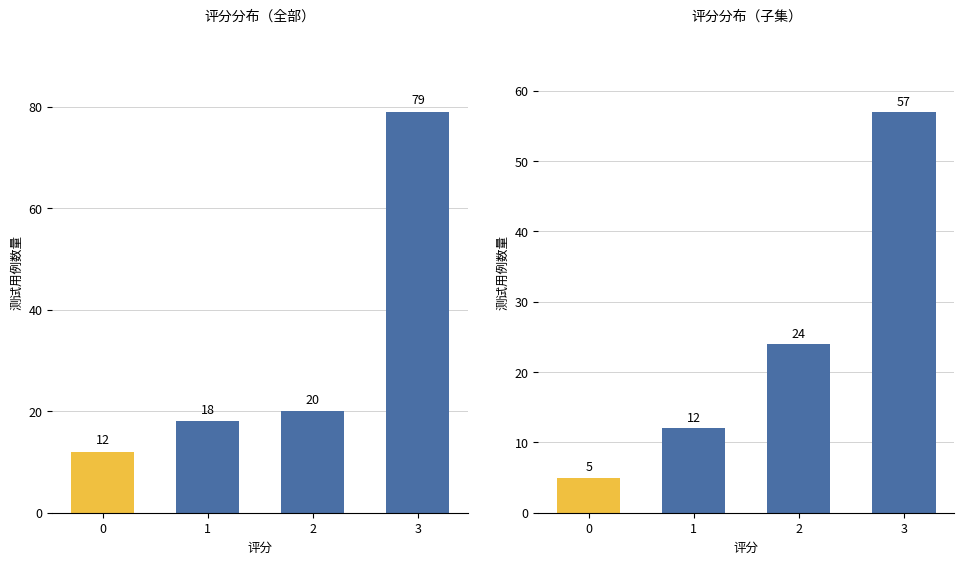

At 0, list the series in order from largest to smallest.

评分分布1, 评分分布2